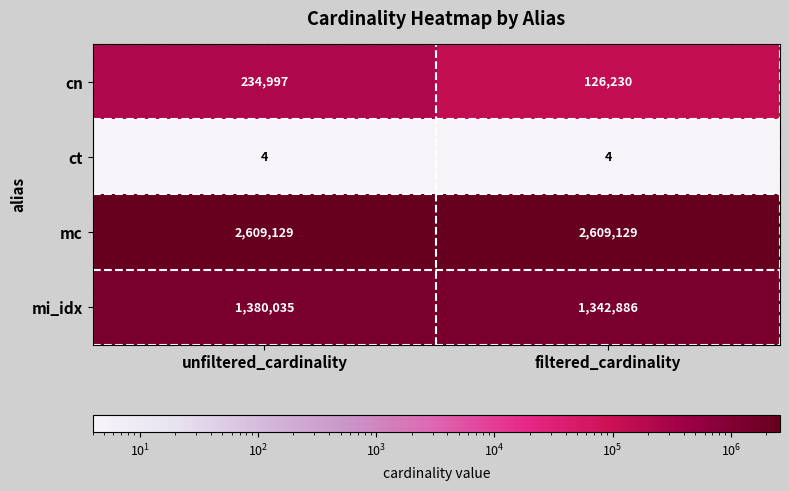

What is the total value across all series at filtered_cardinality?

4078249